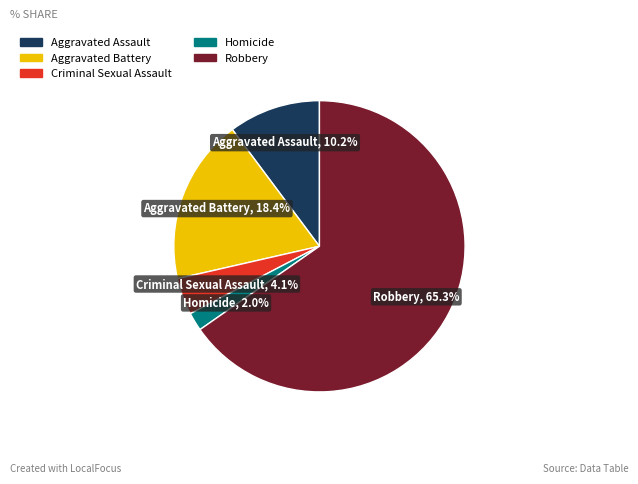

Rank the categories by value from lowest to highest.

Homicide, Criminal Sexual Assault, Aggravated Assault, Aggravated Battery, Robbery